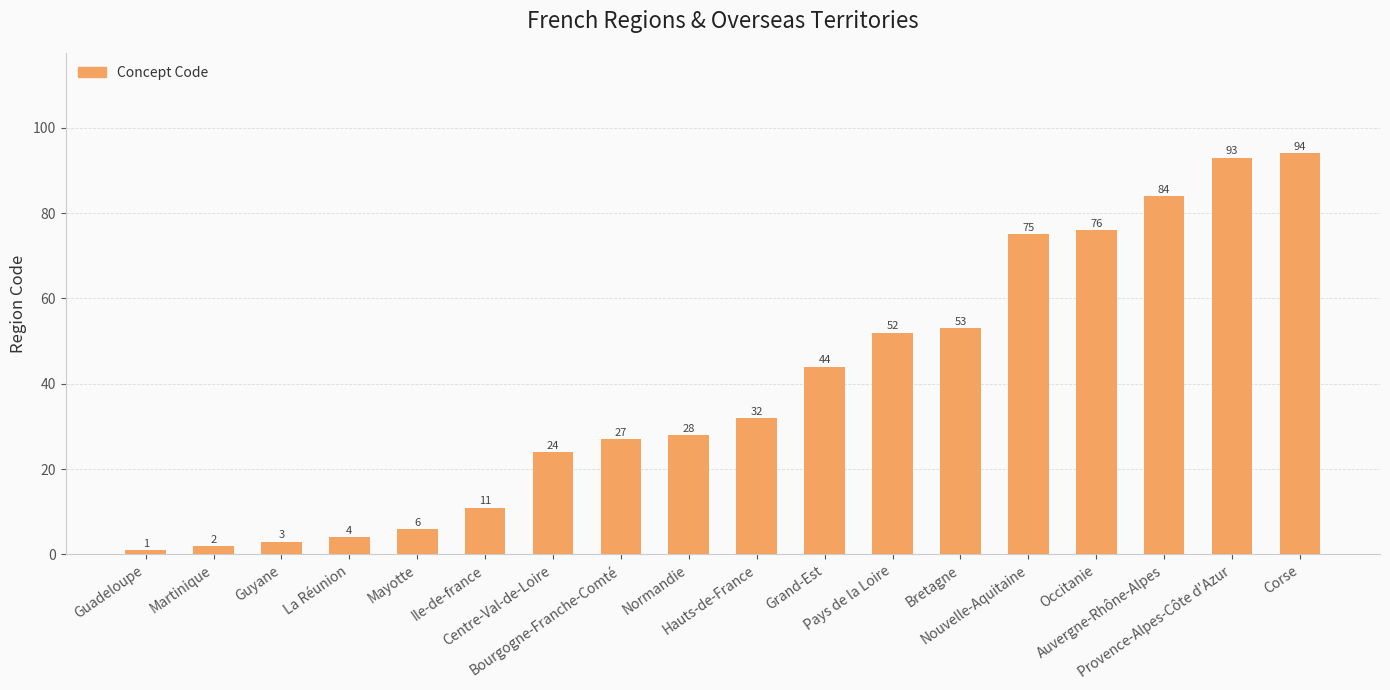

List the labels in order of value, smallest first.

Guadeloupe, Martinique, Guyane, La Réunion, Mayotte, Ile-de-france, Centre-Val-de-Loire, Bourgogne-Franche-Comté, Normandie, Hauts-de-France, Grand-Est, Pays de la Loire, Bretagne, Nouvelle-Aquitaine, Occitanie, Auvergne-Rhône-Alpes, Provence-Alpes-Côte d'Azur, Corse